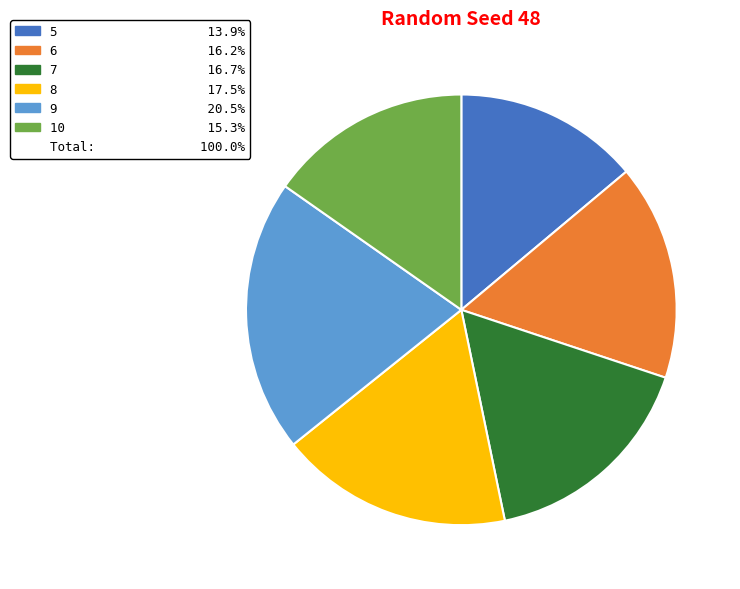

Is there any slice that represents more than half of the pie?

No